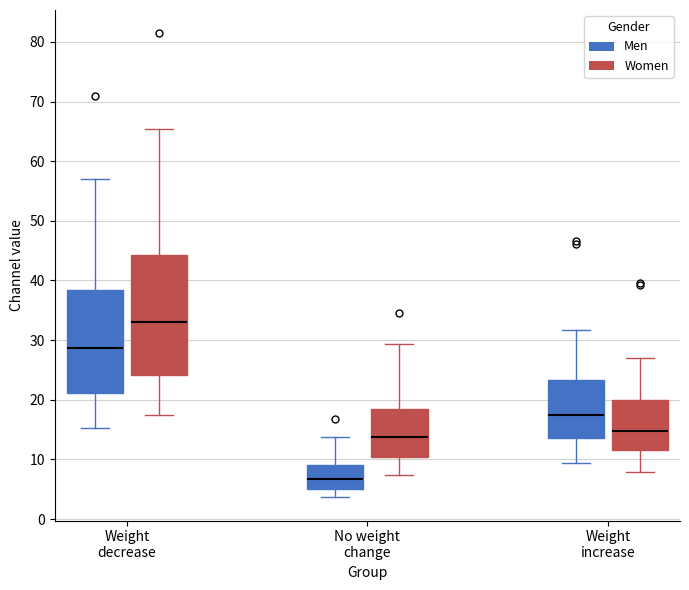

Reading left to right, transcribe this box plot: for each box, give where its median line is, the range the box spans, and where its two whiskers end, as read against the y-axis. The values are not printed on the chart, so give them approximately, as read against the axis.

Weight decrease (Men): median 29, box 21 to 38, whiskers 15 to 57
Weight decrease (Women): median 33, box 24 to 44, whiskers 17 to 65
No weight change (Men): median 7, box 5 to 9, whiskers 4 to 14
No weight change (Women): median 14, box 10 to 19, whiskers 7 to 29
Weight increase (Men): median 17, box 14 to 23, whiskers 9 to 32
Weight increase (Women): median 15, box 12 to 20, whiskers 8 to 27